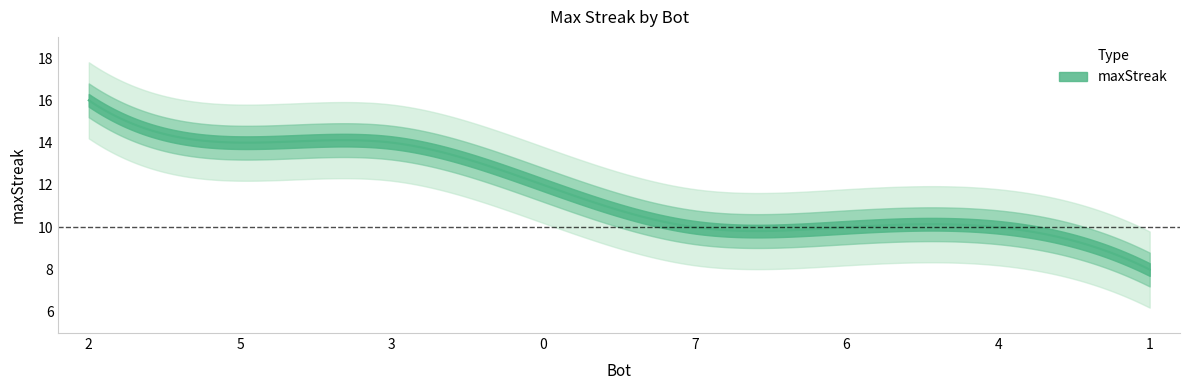

The chart shows a value of 8 at 1. True or false?

True